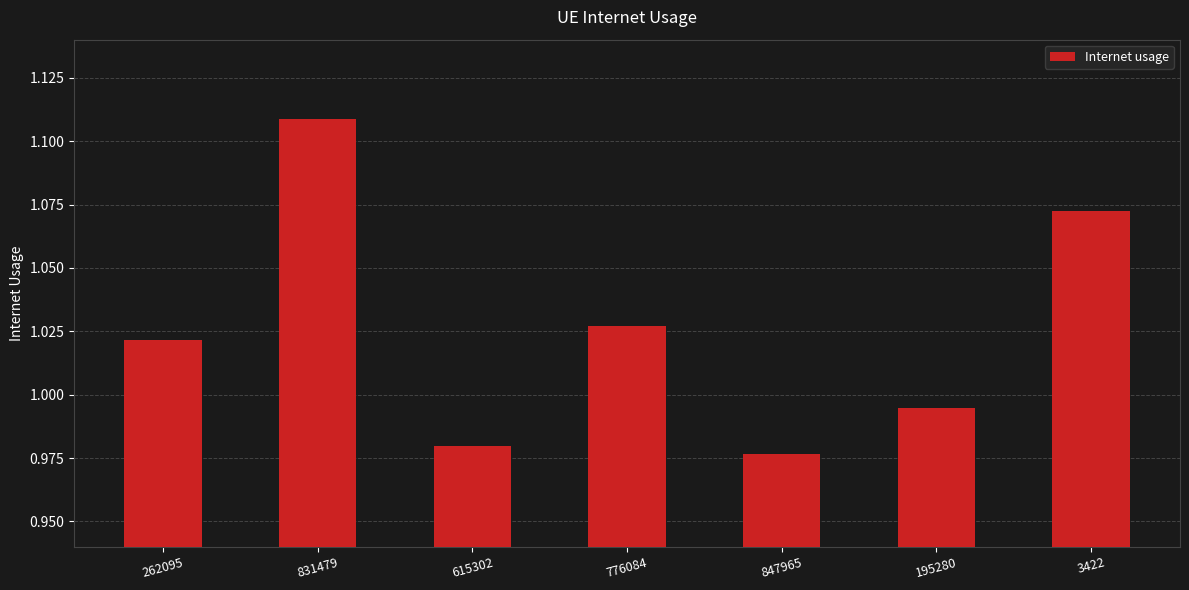

Which has a higher value, 3422 or 195280?

3422